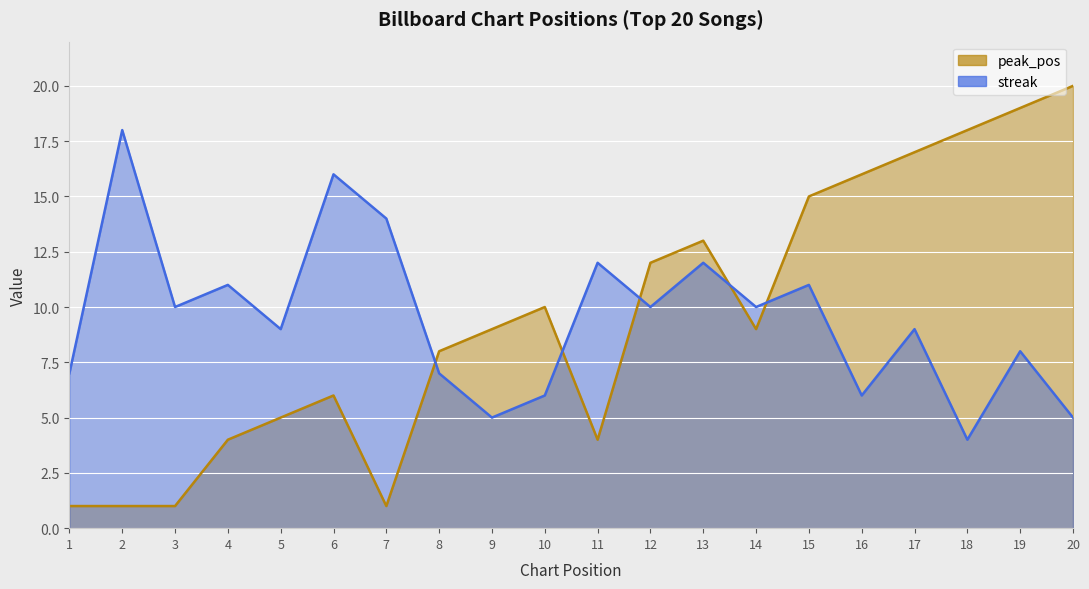

What is the value of the peak_pos point at the 20th from the left?

20